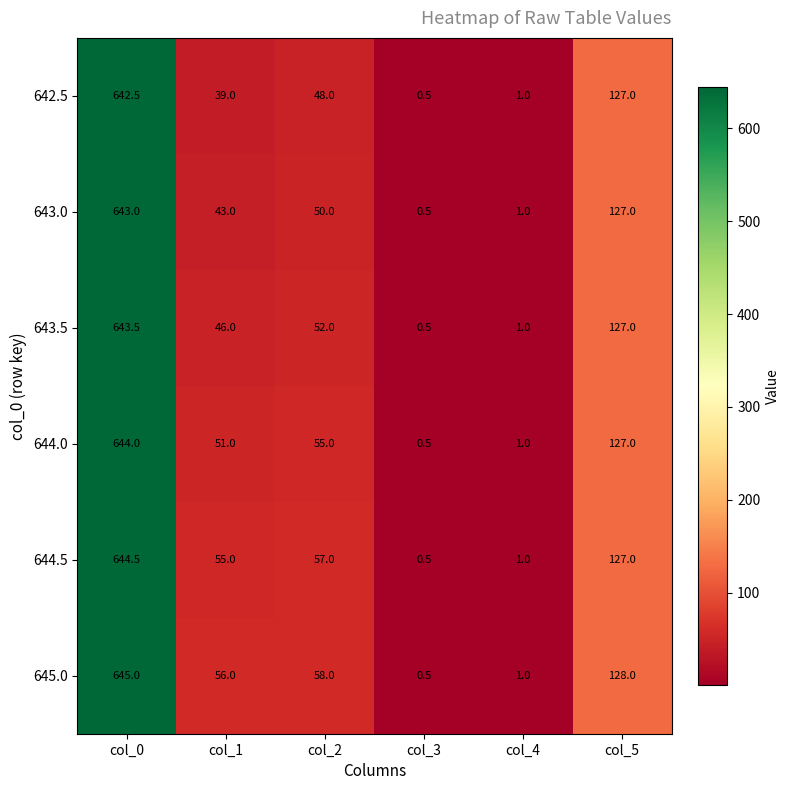

What is the minimum value shown in the chart?

0.5